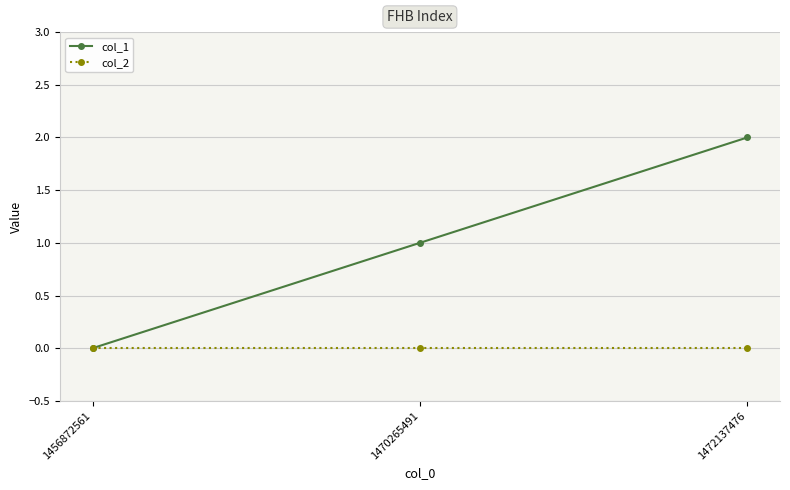

Which series has the largest range (max minus min)?

col_1